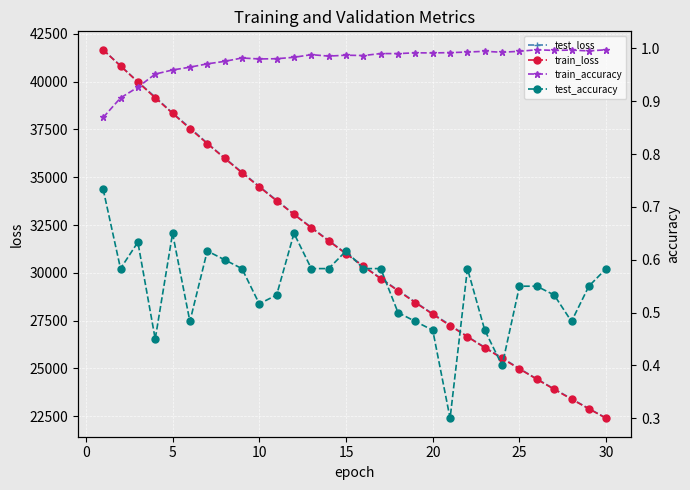

What is the average value of the test_accuracy series?

0.5